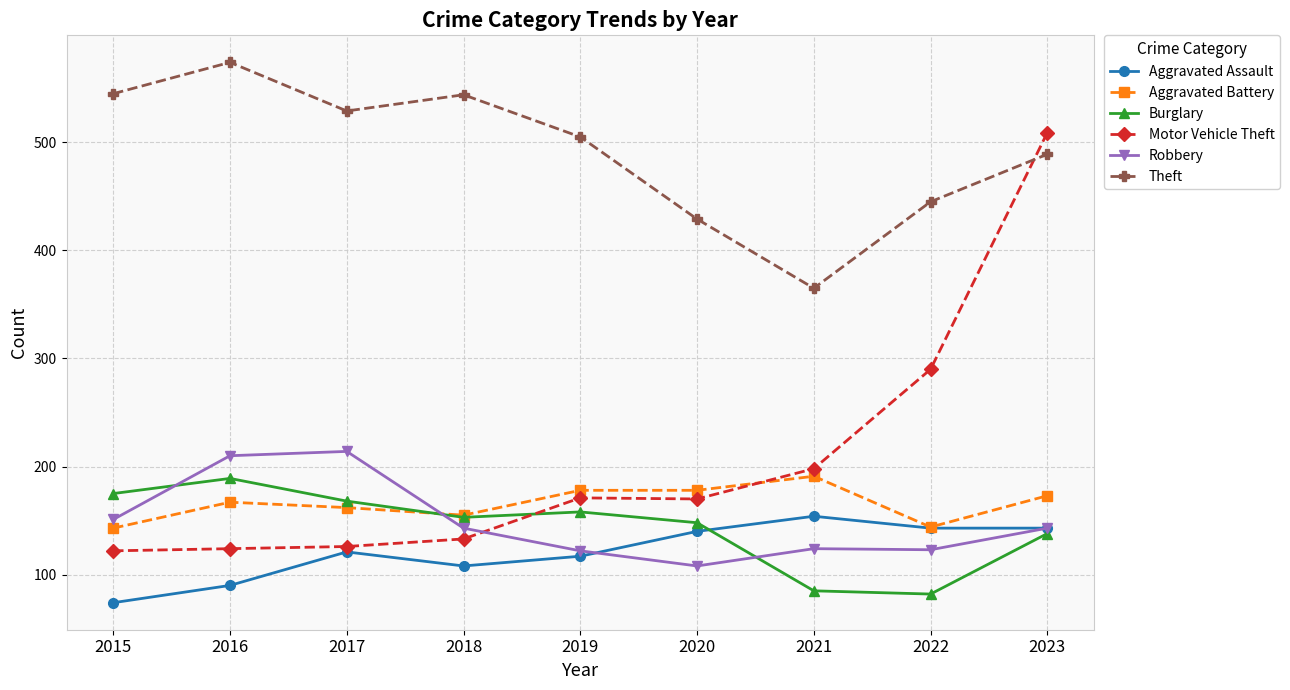

True or false: Motor Vehicle Theft has more than 0 interior local peaks.

True